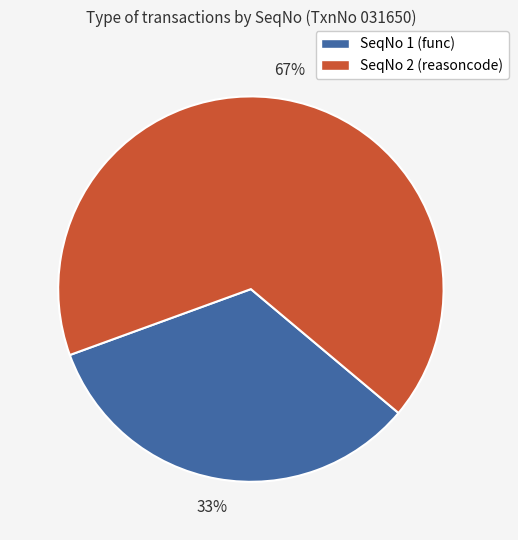

How many segments does this pie chart have?

2